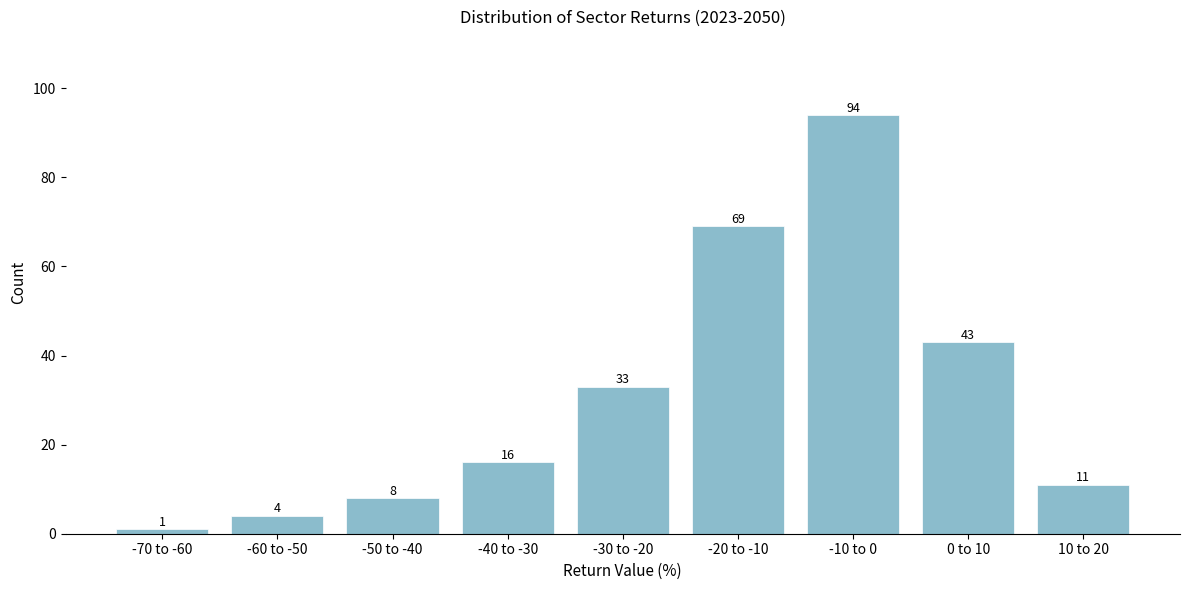

Reading right to left, transcribe all the data shown in this chart.

11	43	94	69	33	16	8	4	1